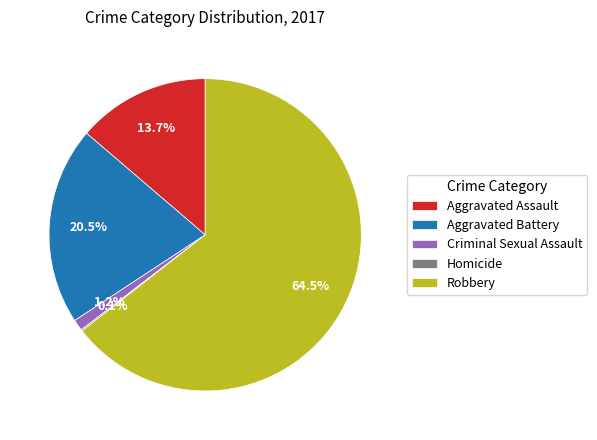

To the nearest percent, what is the difference between the Robbery and Criminal Sexual Assault slice percentages?

63%